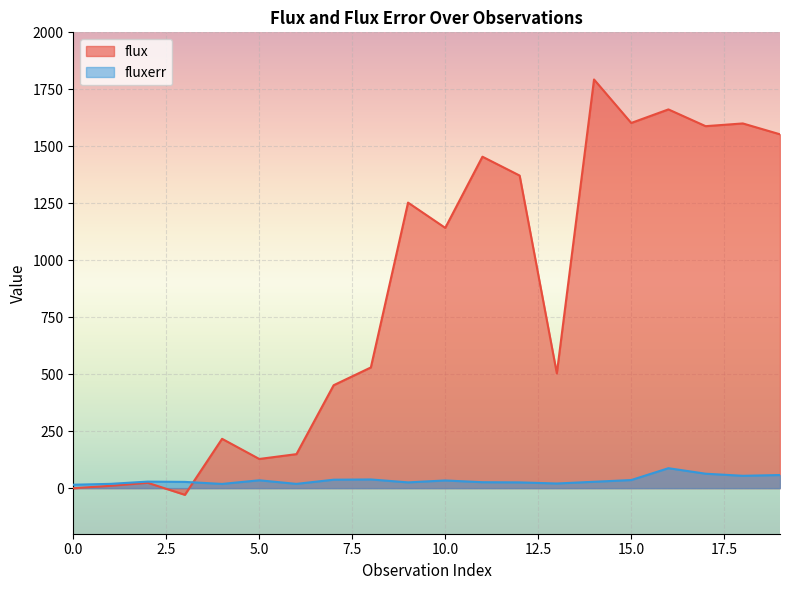

What is the minimum value shown in the chart?

-29.3